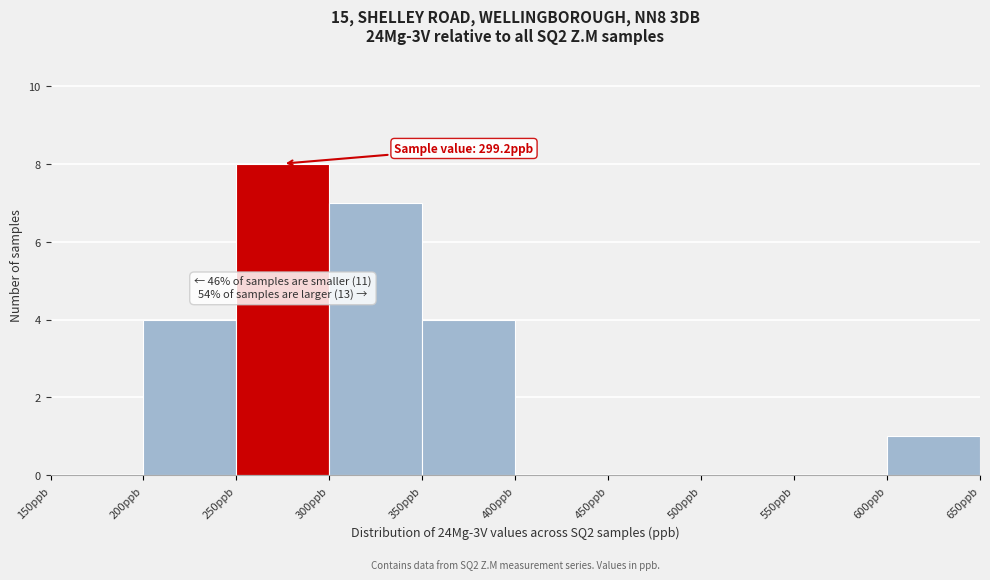

Over which range of the x-axis is the bar tallest?

250 to 300